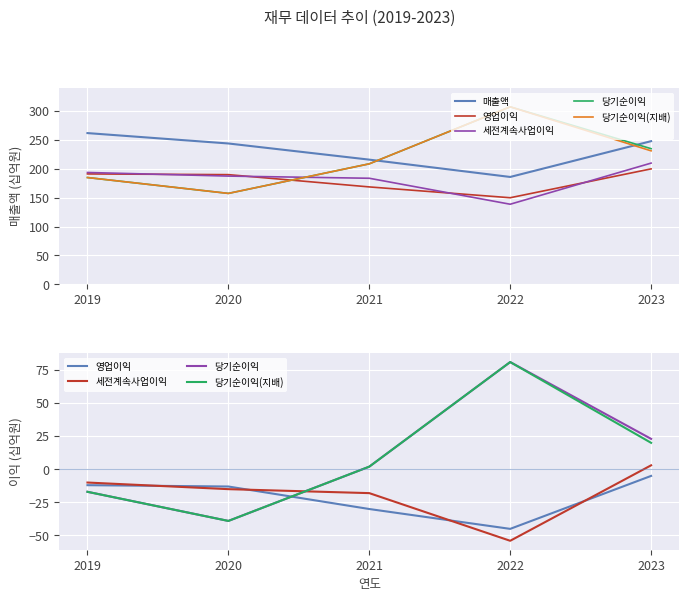

Is it true that 매출액 equals 138 at 2019?

False